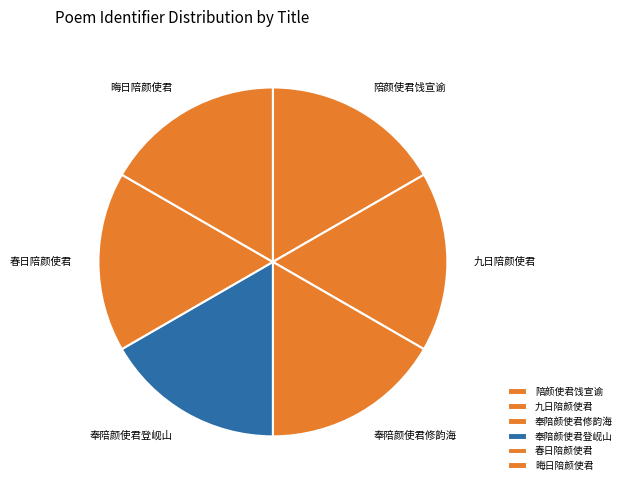

Is there any slice that represents more than half of the pie?

No